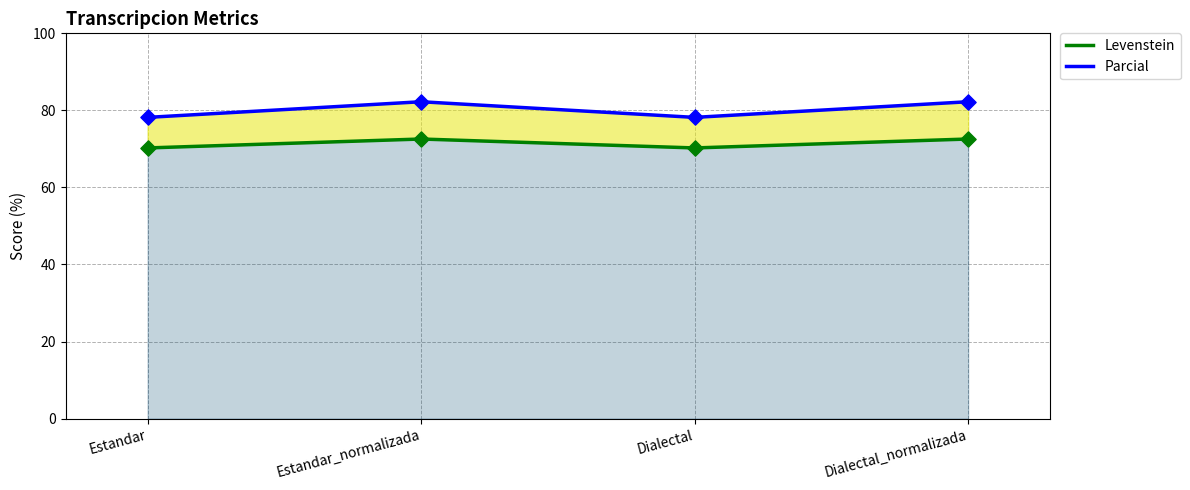

What is the total value across all series at Dialectal?

148.4